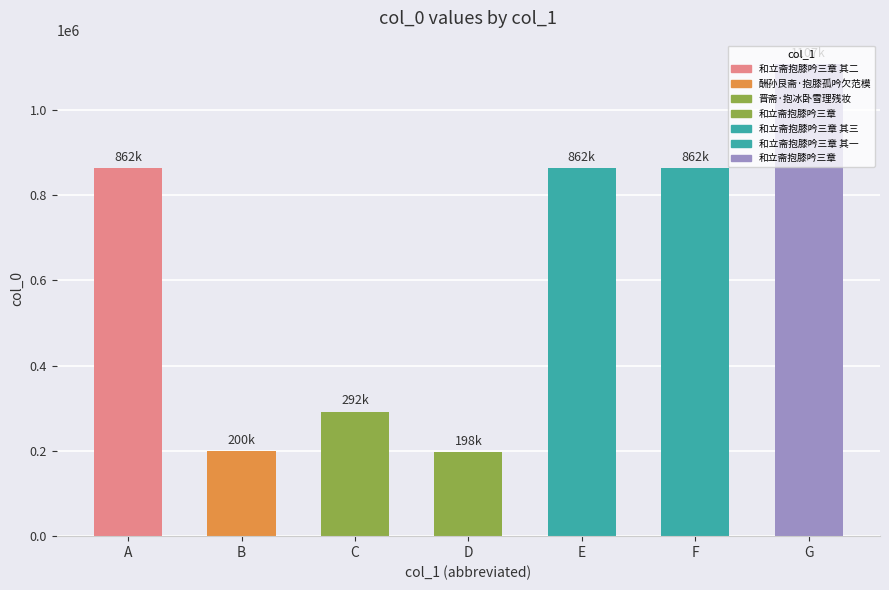

What value does the data have at F, to the nearest 100?

862400